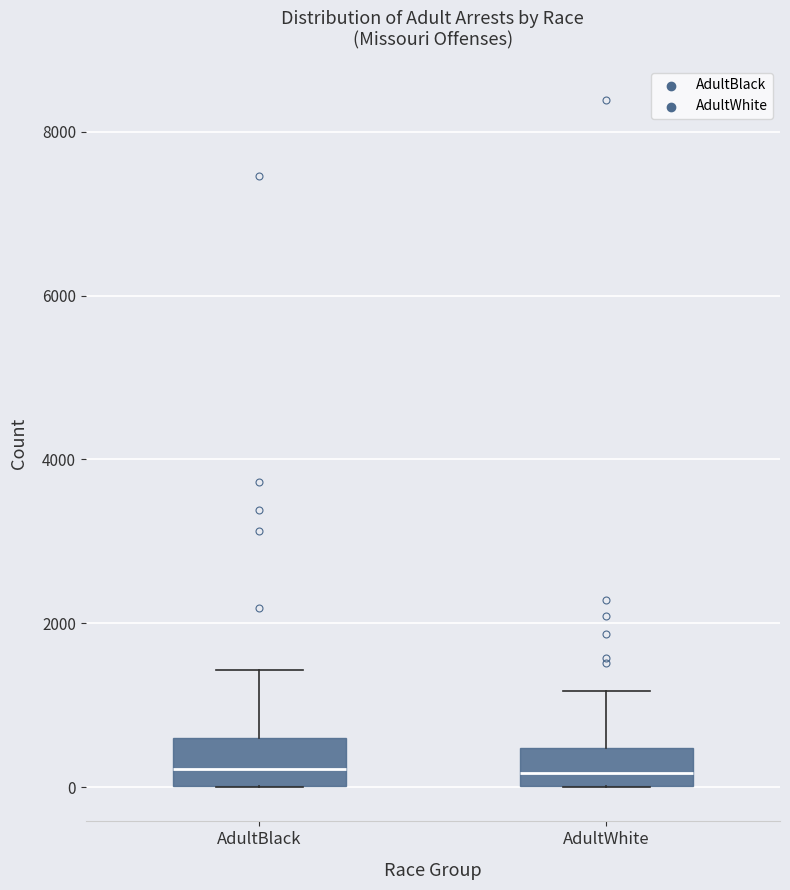

Reading left to right, read every box against the y-axis: the position of its median line, the range the box covers, and the ends of its whiskers. The values are not printed on the chart, so give them approximately, as read against the axis.

AdultBlack: median 200, box 0 to 600, whiskers 0 to 1400
AdultWhite: median 200, box 0 to 400, whiskers 0 to 1200